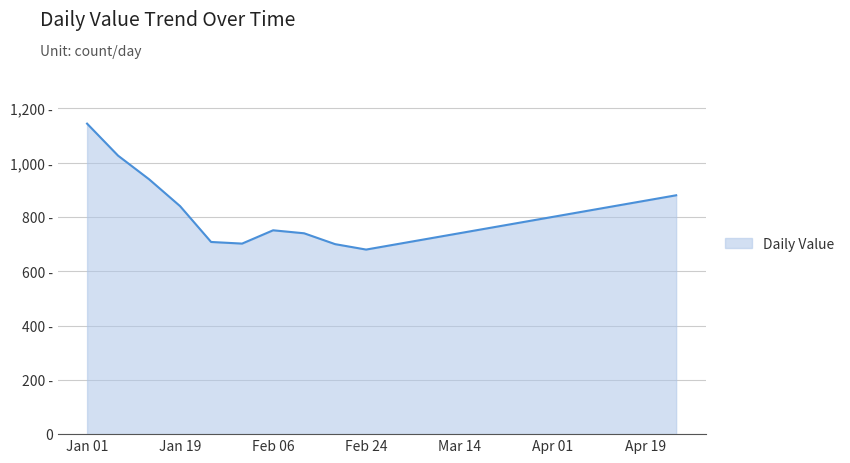

Does the chart display data point markers on the line(s)?

No